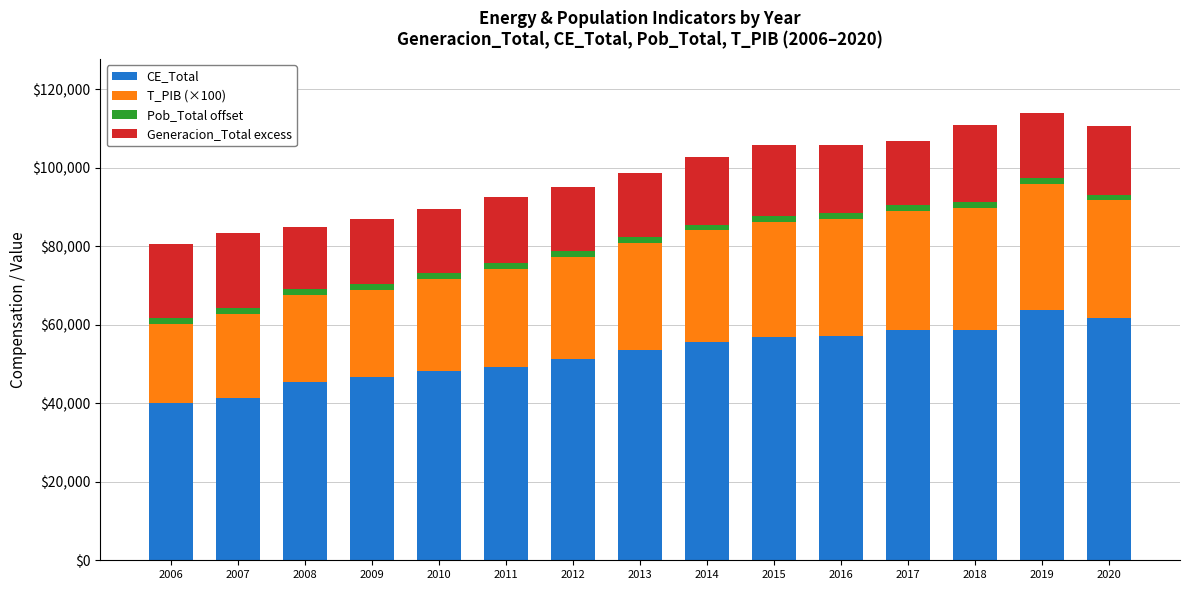

Does the chart contain any negative values?

No